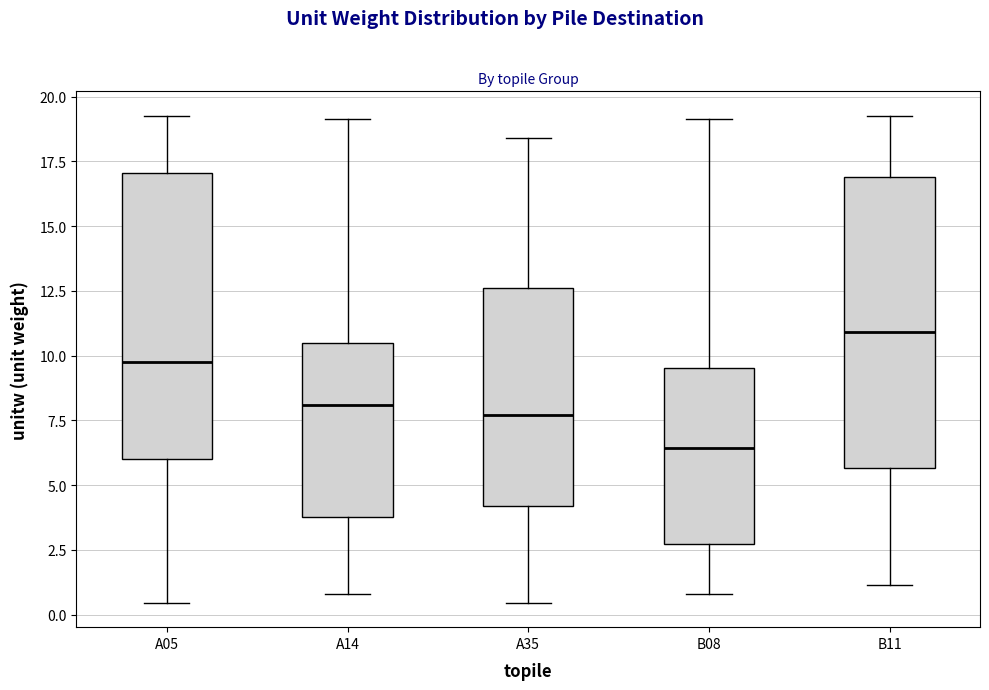

Where does the lower whisker of the box for A05 end on the y-axis? The values are not printed on the chart, so give them approximately, as read against the axis.

0.5